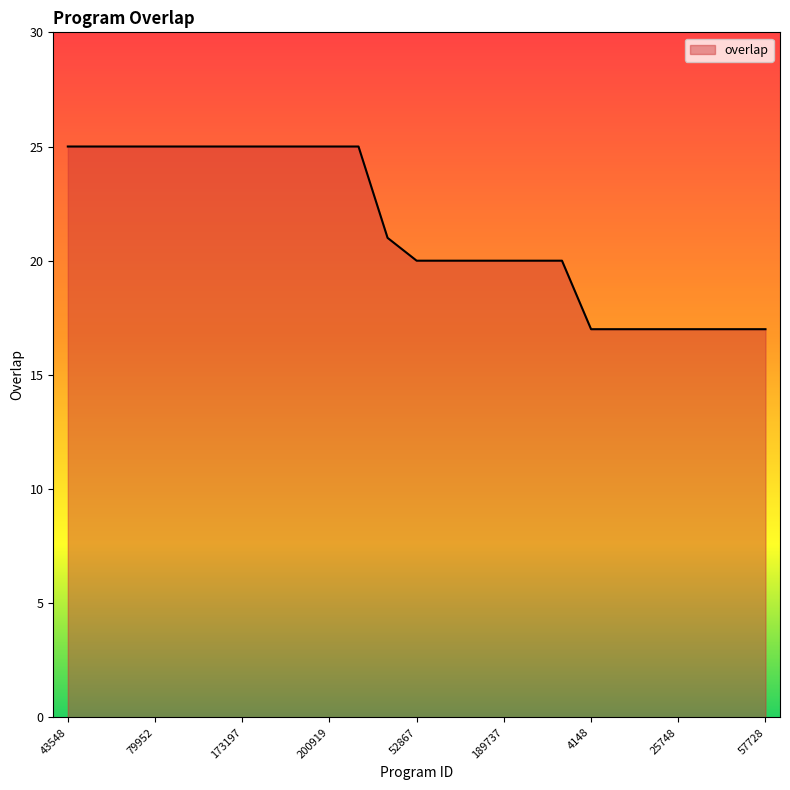

What is the minimum value shown in the chart?

17